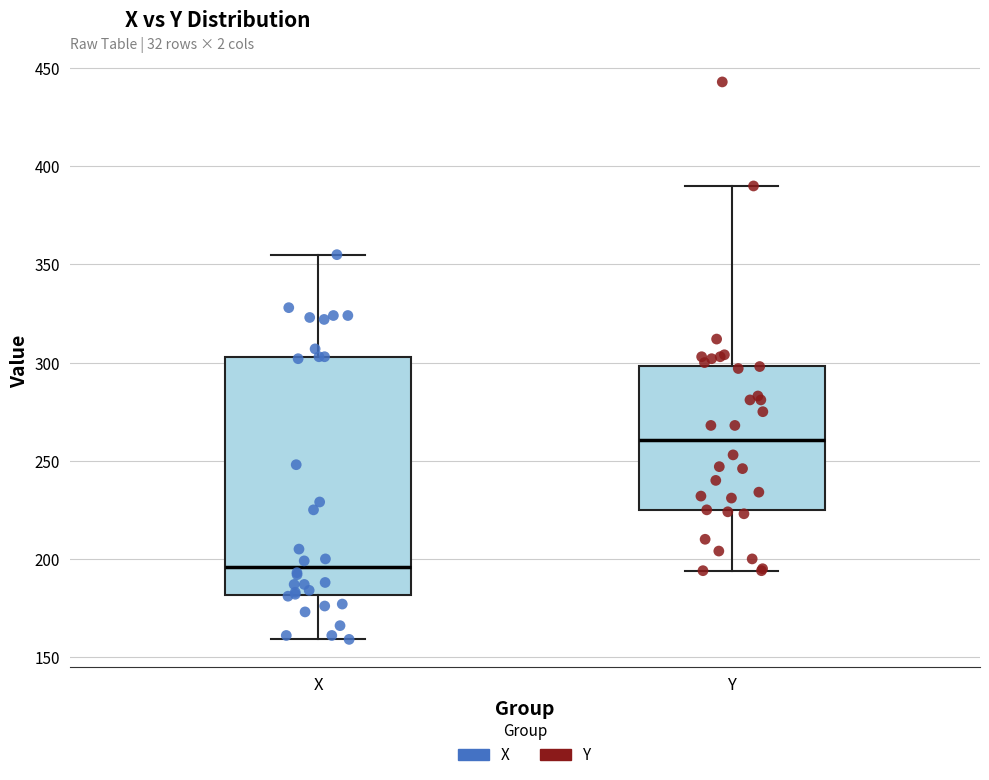

Where does the median line of the box for X sit on the y-axis? The values are not printed on the chart, so give them approximately, as read against the axis.

195